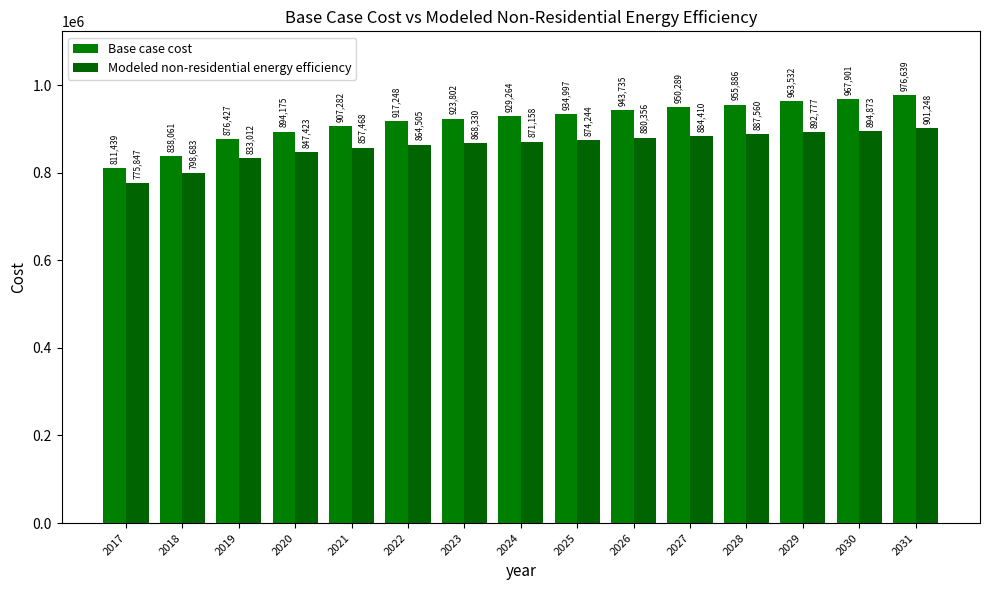

At which category does the chart reach its minimum across all series?

2017